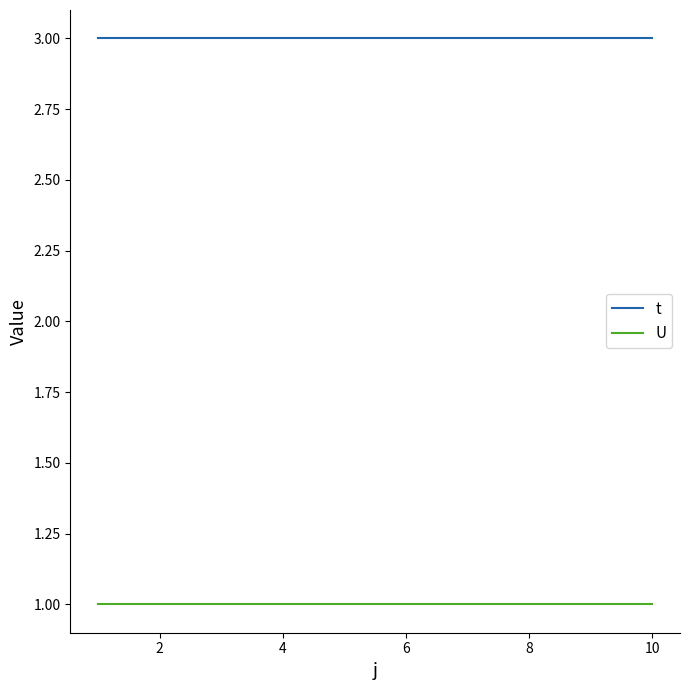

True or false: U and t cross at least once.

False